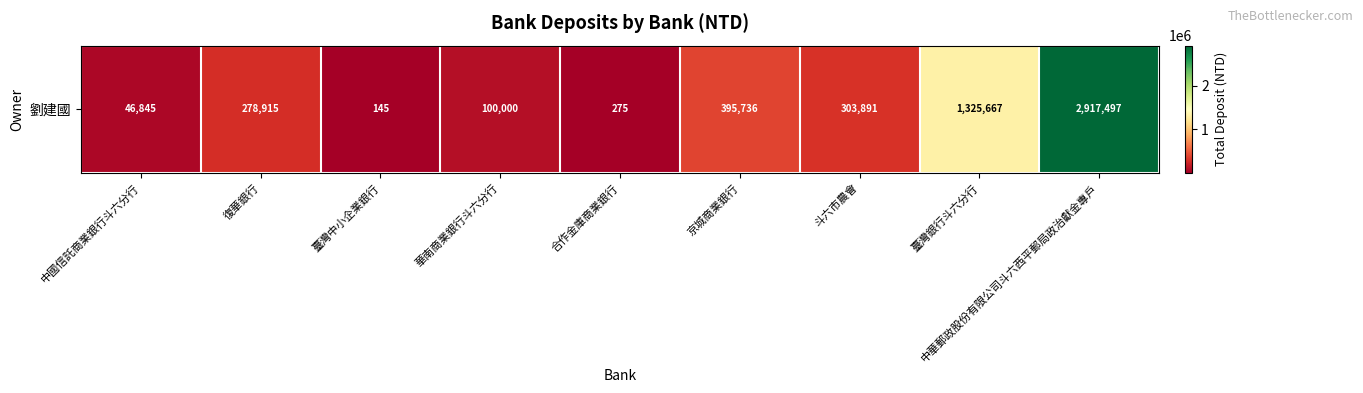

Reading right to left, transcribe all the data shown in this chart.

2917497	1325667	303891	395736	275	100000	145	278915	46845